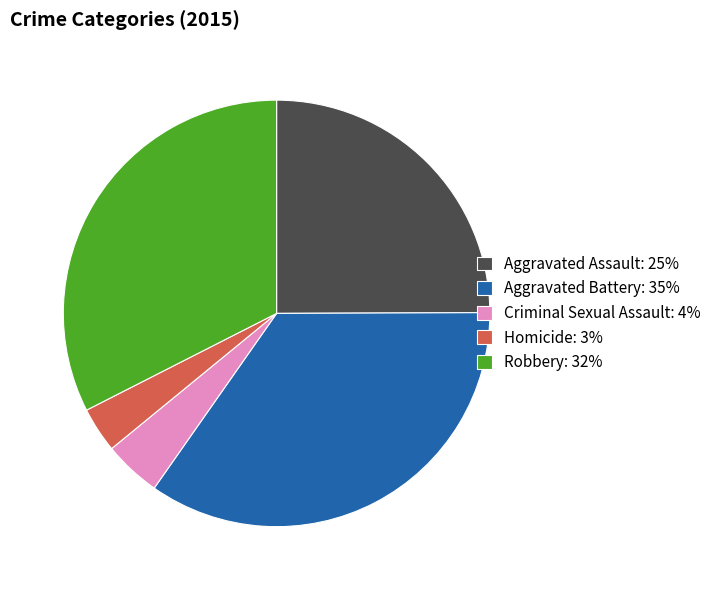

Does Robbery represent more than half of the total?

No